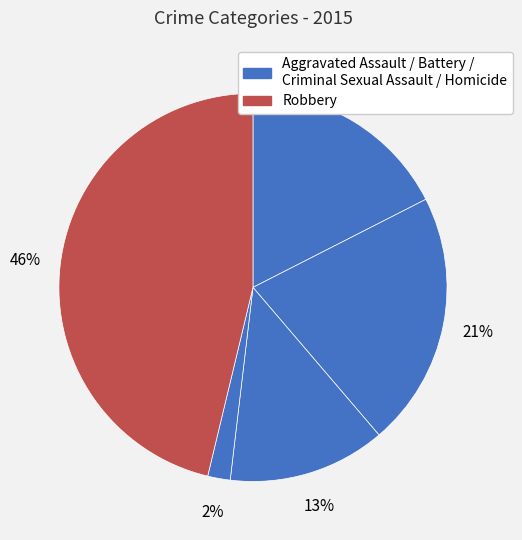

Is there a majority slice in this chart?

No